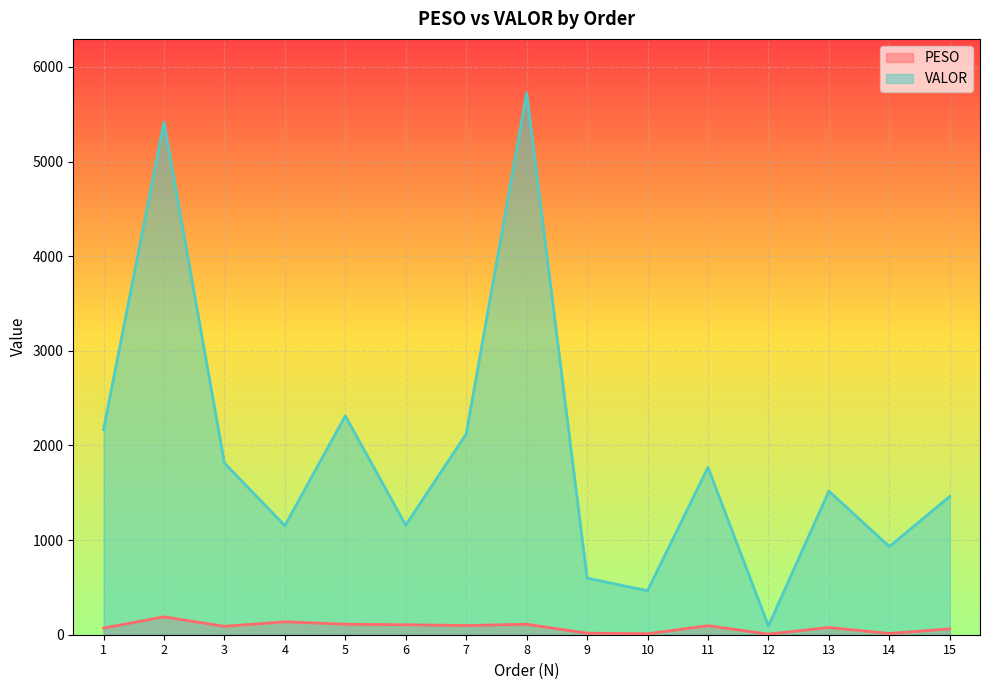

What is the value of the VALOR point at the 7th from the left?

2121.9